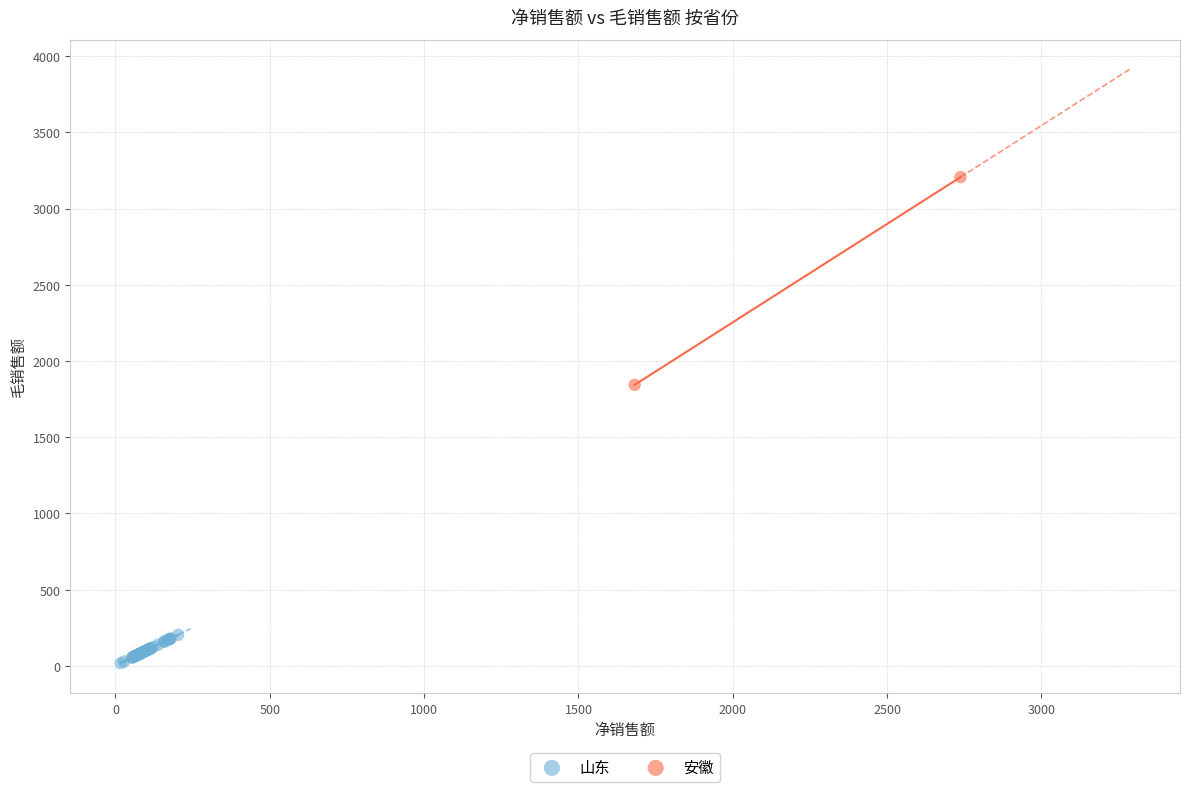

What are all the series names shown in the legend?

山东, 安徽